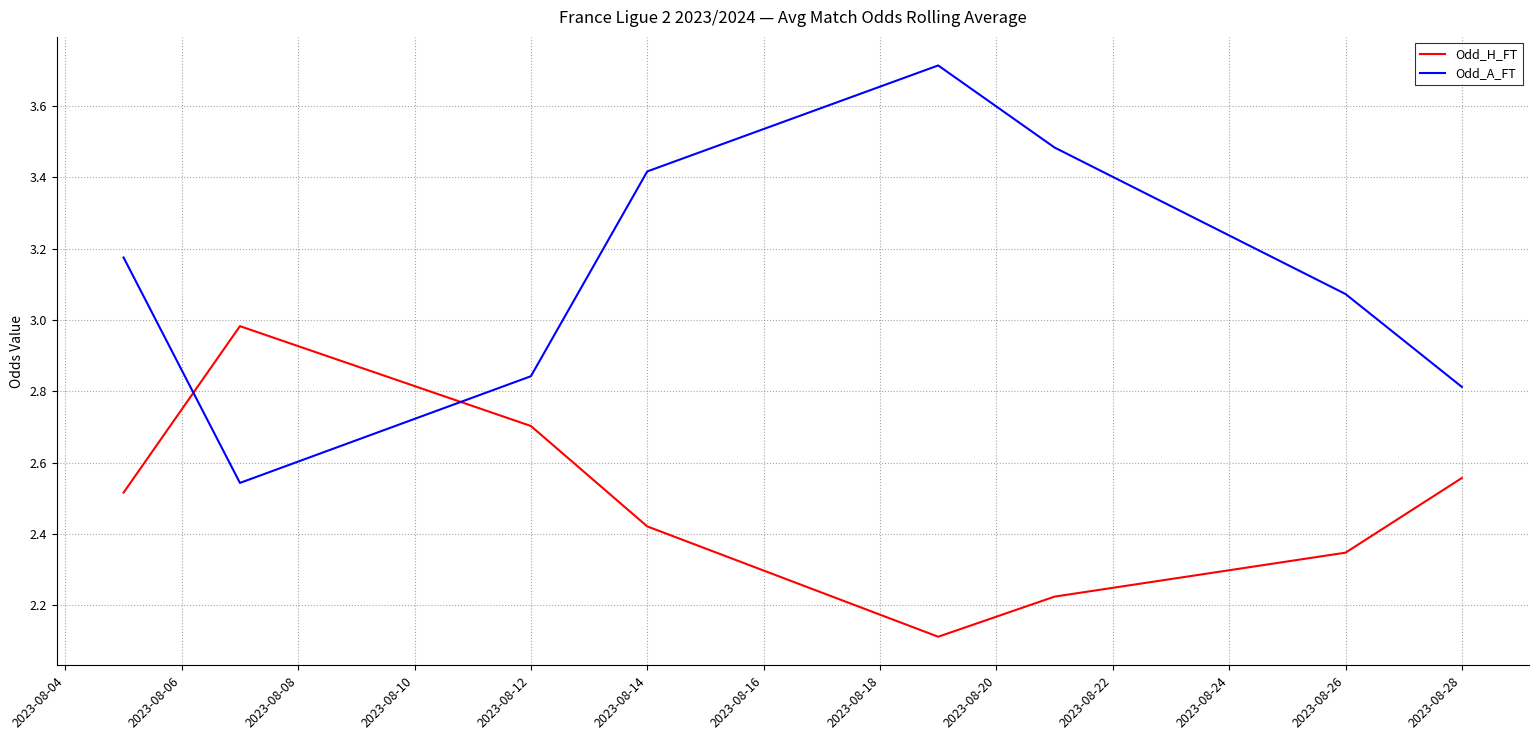

Rank the series by their maximum value, from highest to lowest.

Odd_A_FT, Odd_H_FT